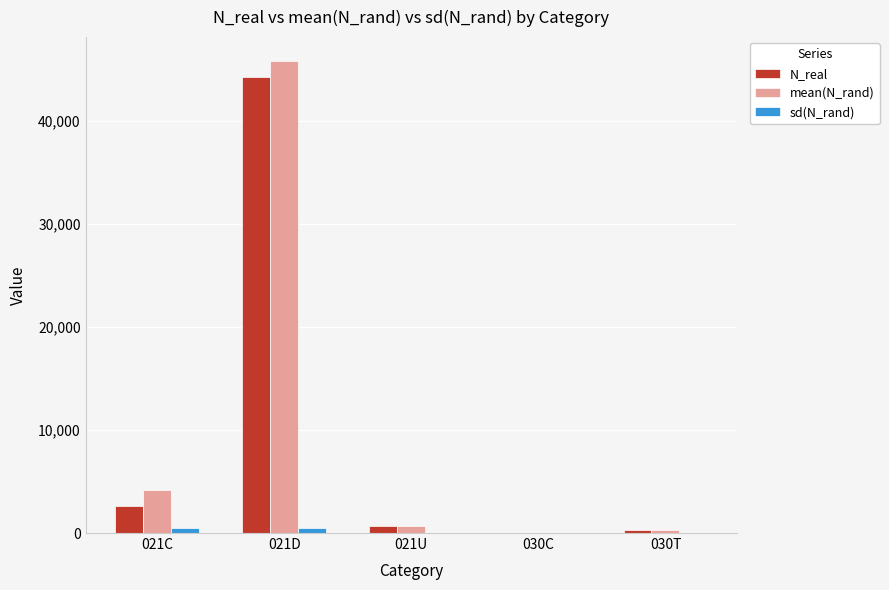

At which category is the sum across all series the highest?

021D